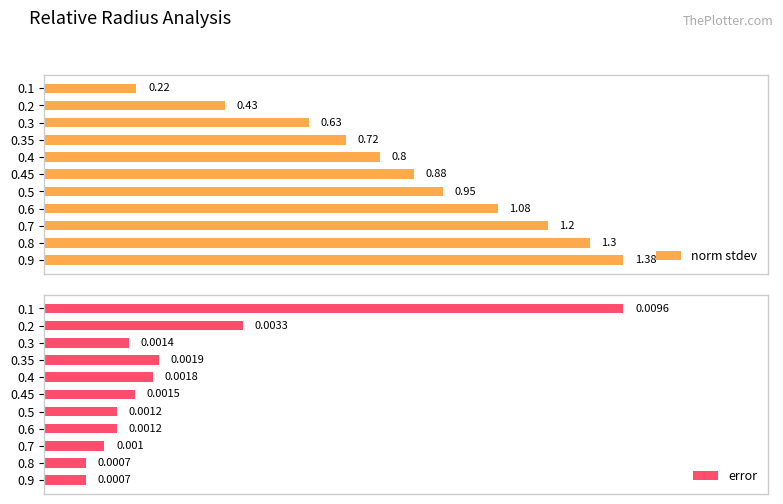

What are all the series names shown in the legend?

norm stdev, error